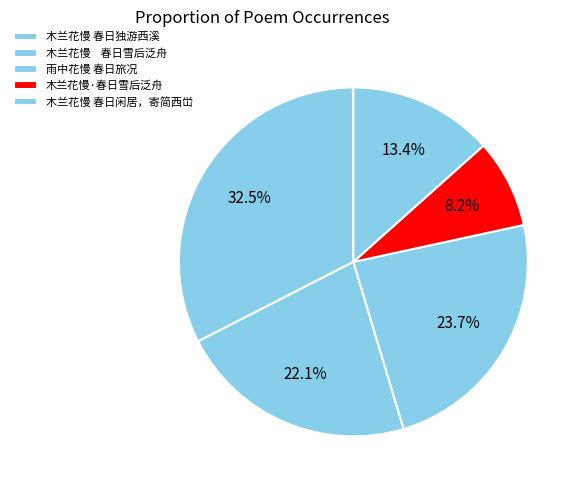

To the nearest percent, what is the difference between the 木兰花慢·春日雪后泛舟 and 雨中花慢 春日旅况 slice percentages?

16%